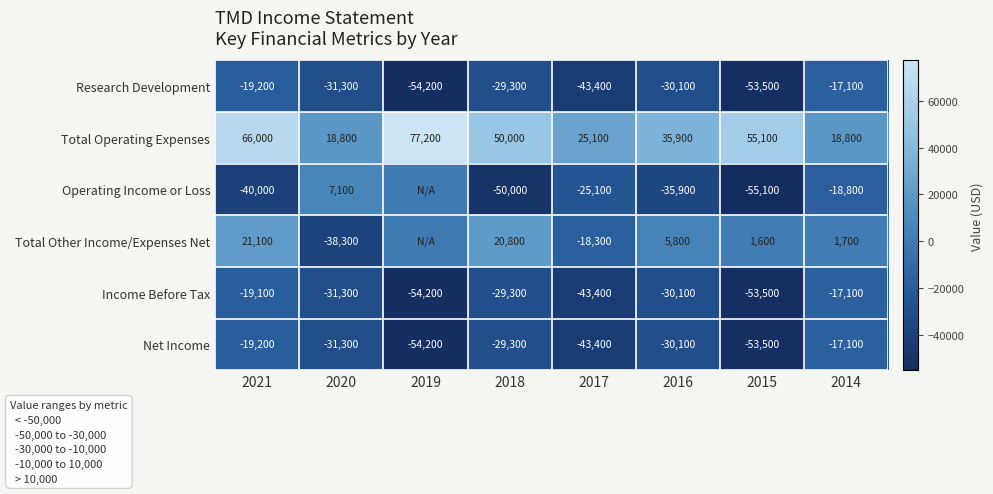

Where is Total Operating Expenses nearest to the value 48000?

2018